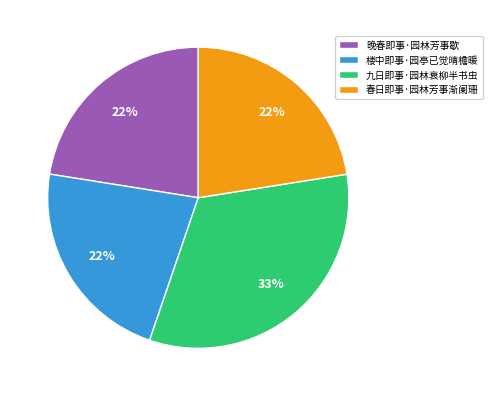

Combined, do 春日即事·园林芳事渐阑珊 and 晚春即事·园林芳事歇 account for over 50%?

No